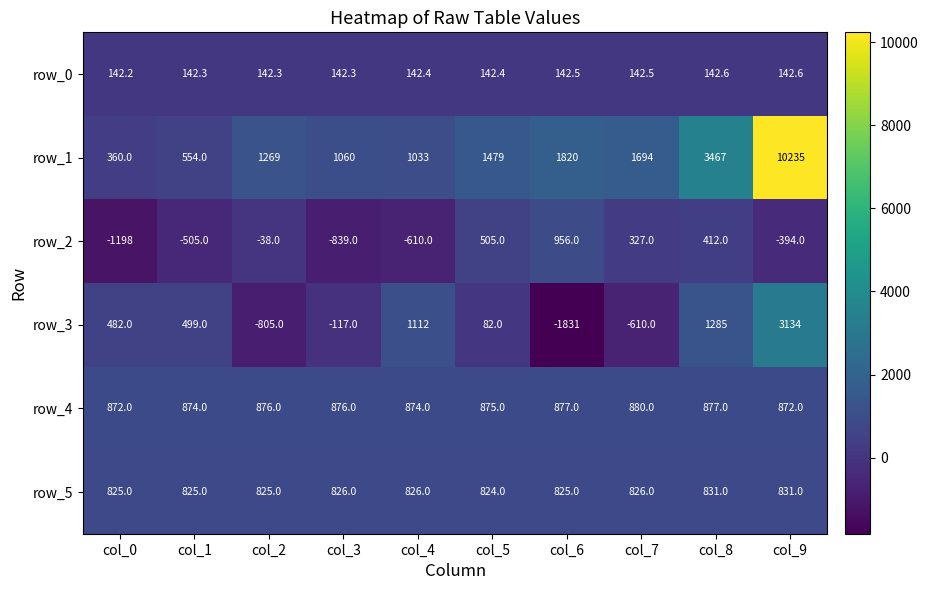

How many row_4 values are between 874 and 877?

7